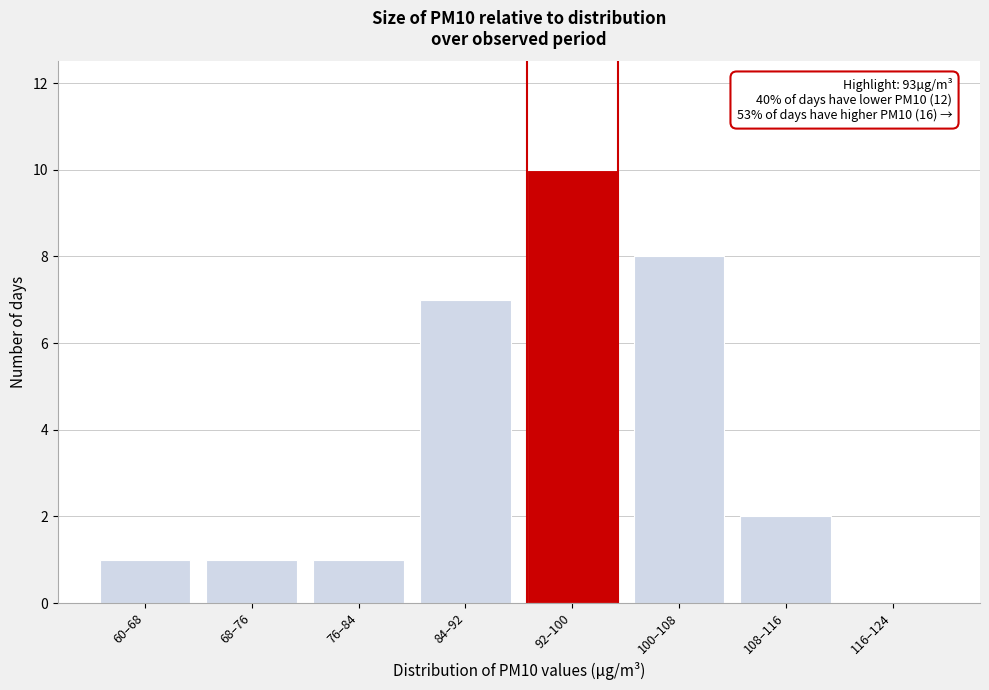

Reading left to right, transcribe all the data shown in this chart.

60–68=1	68–76=1	76–84=1	84–92=7	92–100=10	100–108=8	108–116=2	116–124=0